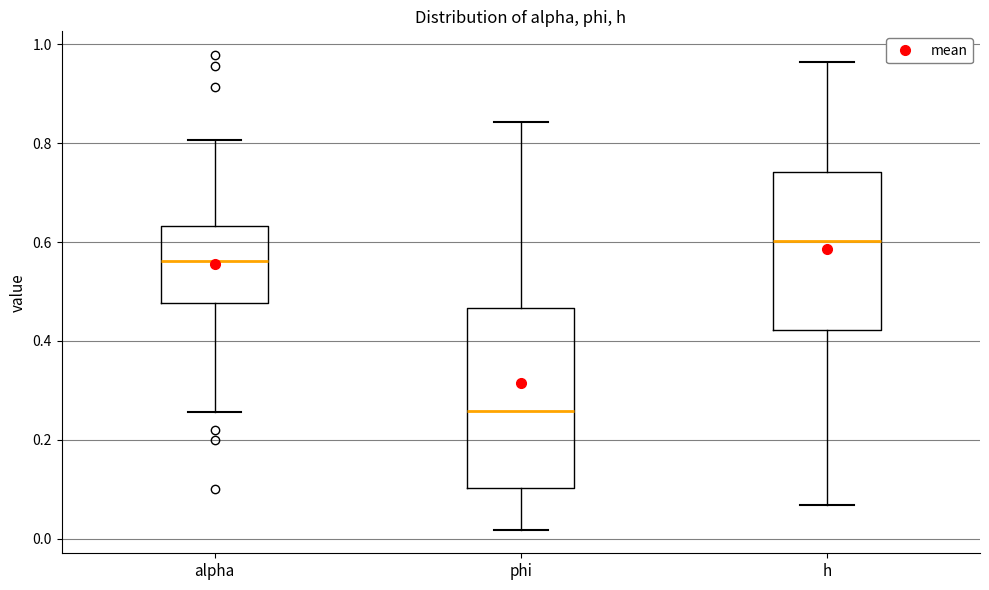

Reading left to right, transcribe this box plot: for each box, give where its median line is, the range the box spans, and where its two whiskers end, as read against the y-axis. The values are not printed on the chart, so give them approximately, as read against the axis.

alpha: median 0.56, box 0.48 to 0.64, whiskers 0.26 to 0.80
phi: median 0.26, box 0.10 to 0.46, whiskers 0.02 to 0.84
h: median 0.60, box 0.42 to 0.74, whiskers 0.06 to 0.96